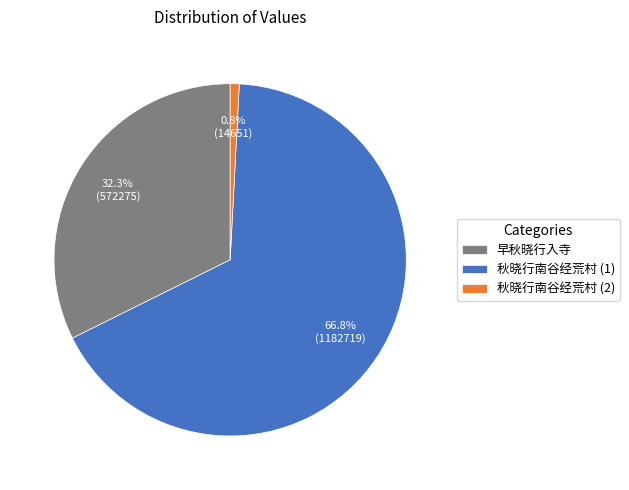

Approximately how many times larger is the value at 早秋晓行入寺 compared to 秋晓行南谷经荒村 (1)?

0.5